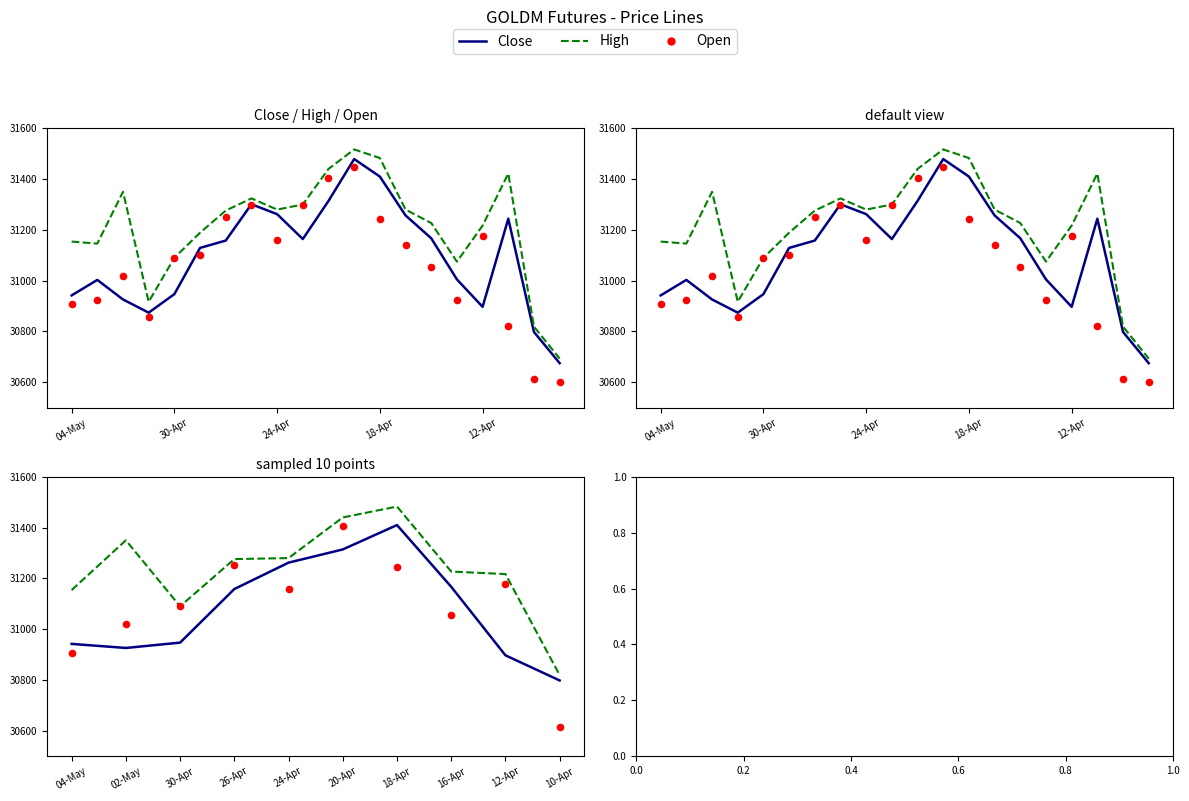

Is the value of High at 20-Apr greater than the value of Close at 26-Apr?

Yes